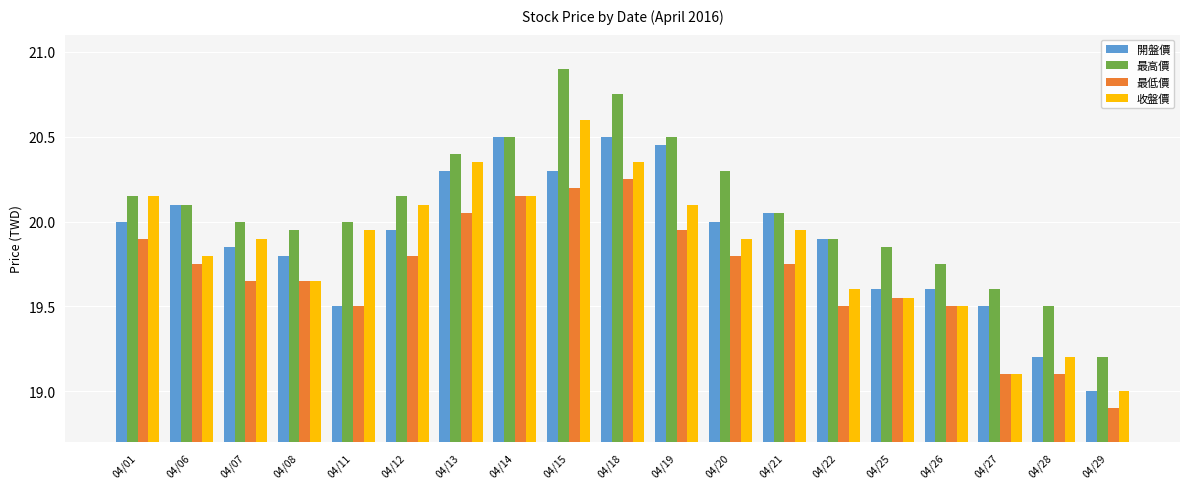

At how many categories does at least one series exceed 19?

19